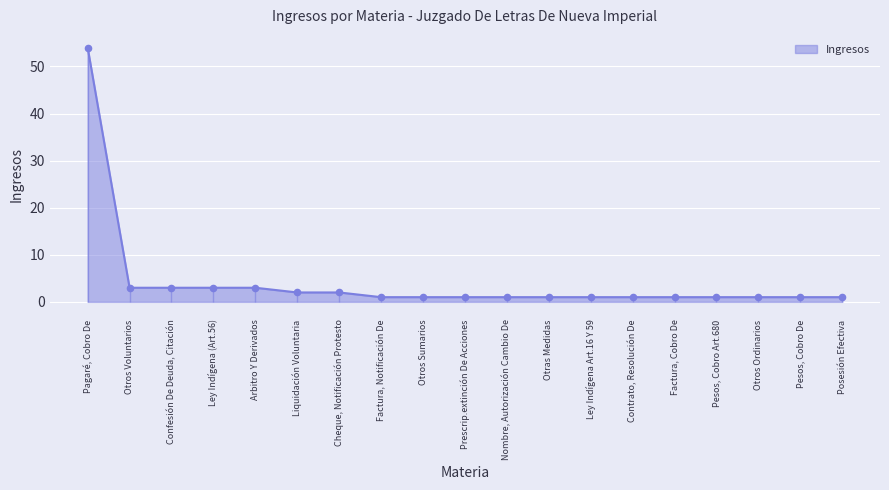

Between Prescrip.extinción De Acciones and Otras Medidas, which is larger?

Prescrip.extinción De Acciones